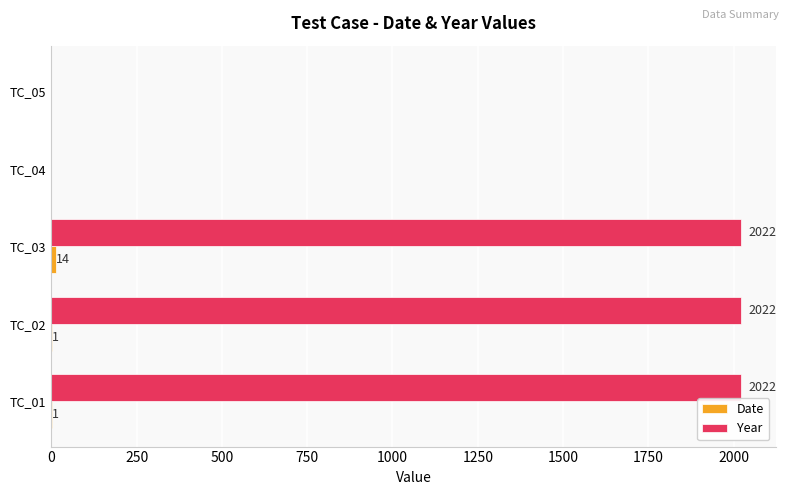

What is the maximum value for Year?

2022